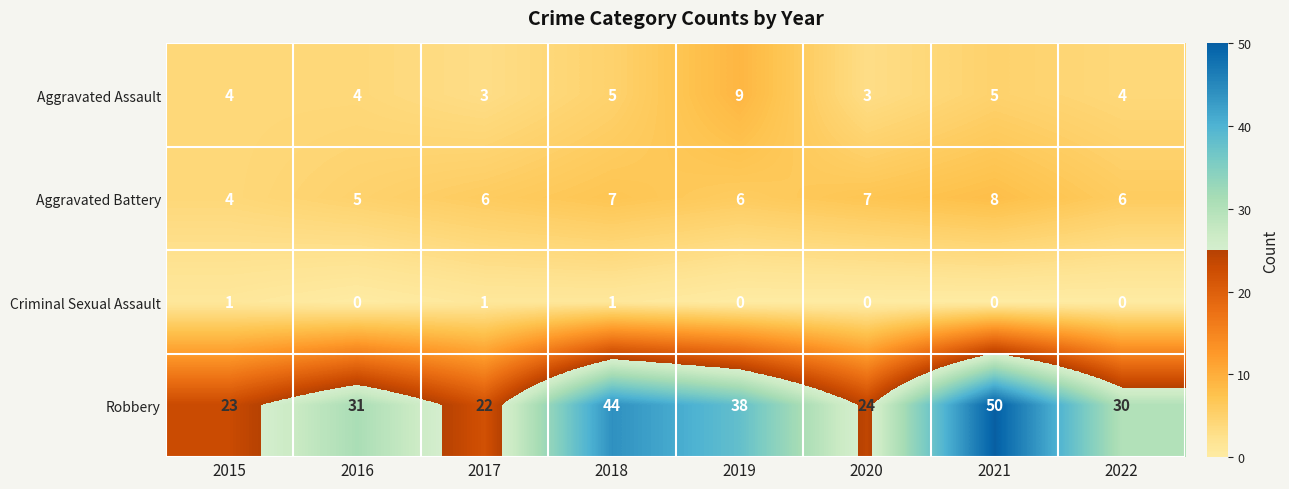

The value of Aggravated Assault at 2020 is 3. True or false?

True